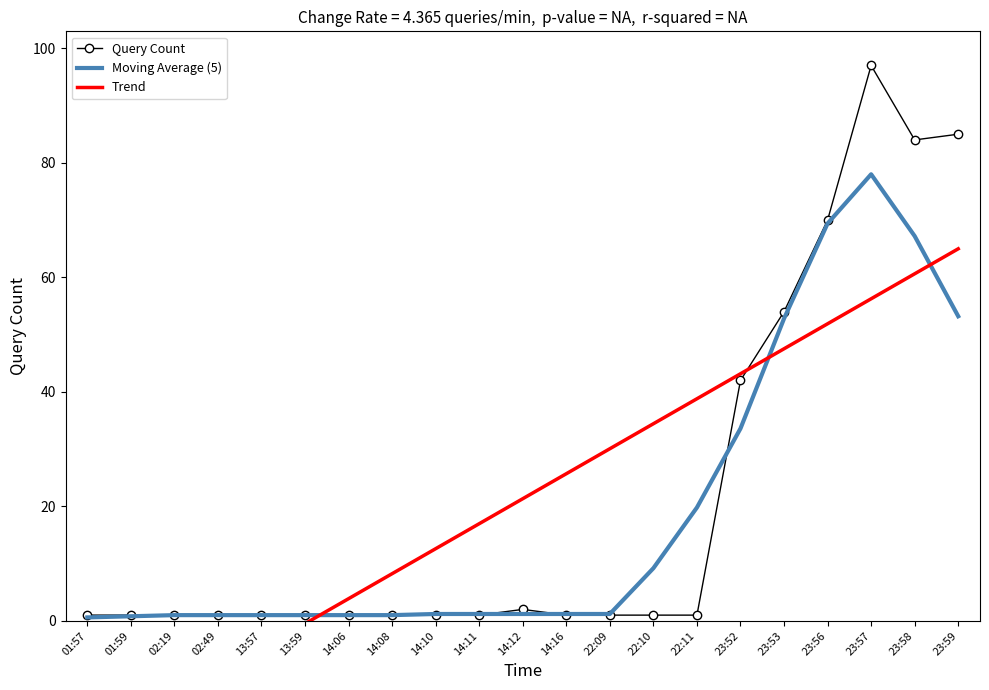

What is the label of the 4th point from the left?

02:49